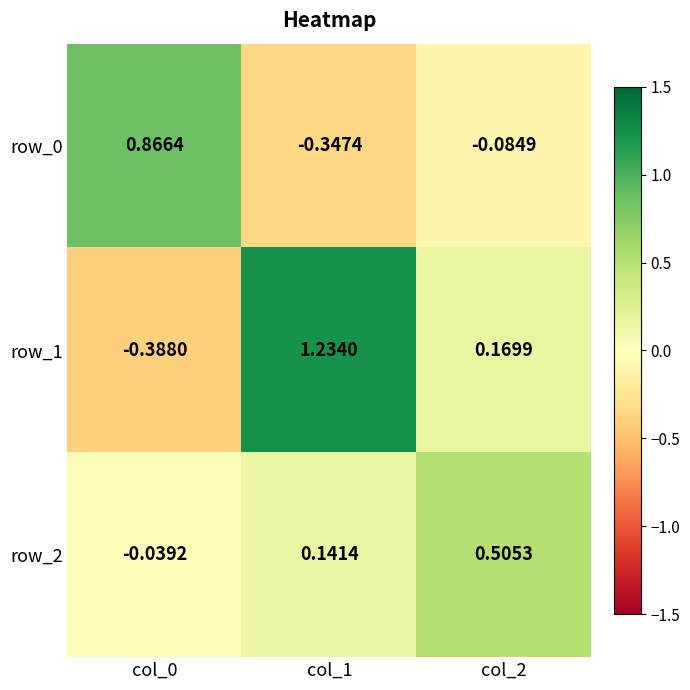

Count the number of categories in the chart.

3